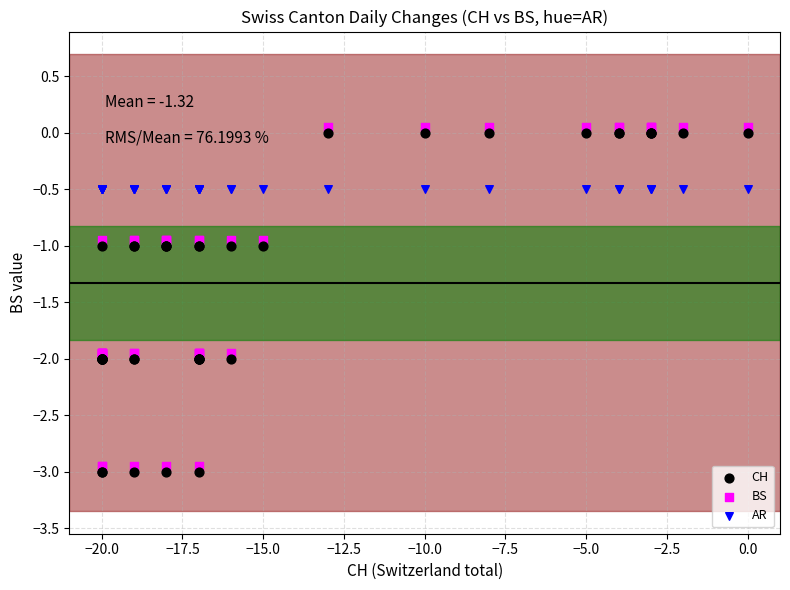

What are all the series names shown in the legend?

CH, BS, AR